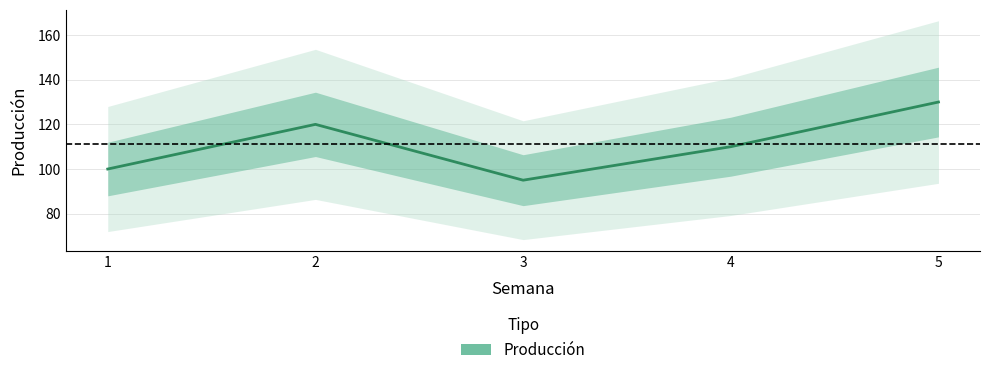

Reading left to right, list all the values displayed in this chart.

1=100	2=120	3=95	4=110	5=130